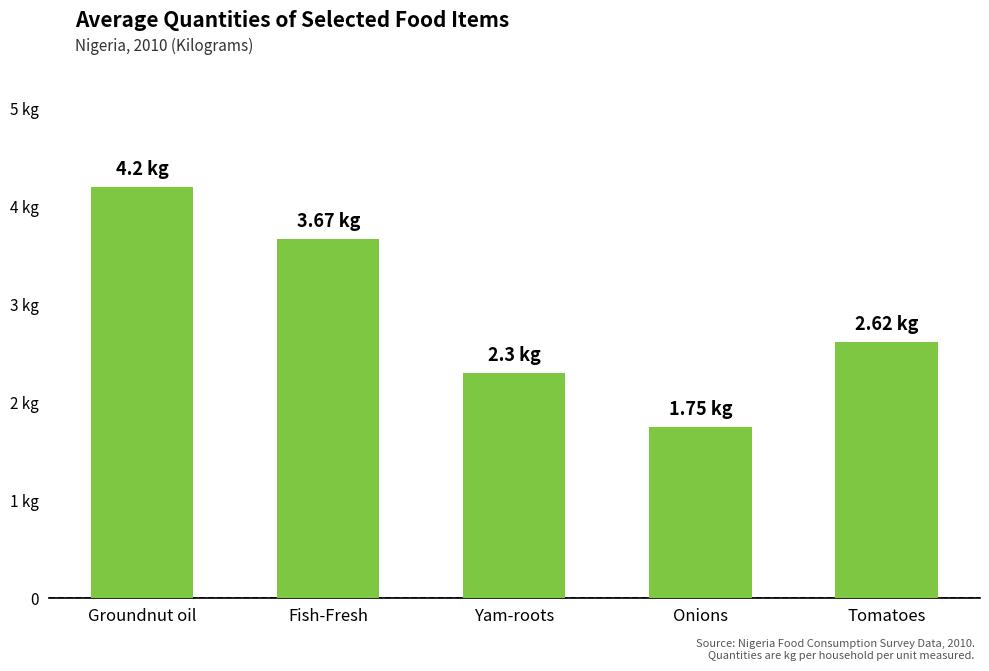

Reading left to right, transcribe all the data shown in this chart.

Groundnut oil=4.2	Fish-Fresh=3.7	Yam-roots=2.3	Onions=1.8	Tomatoes=2.6